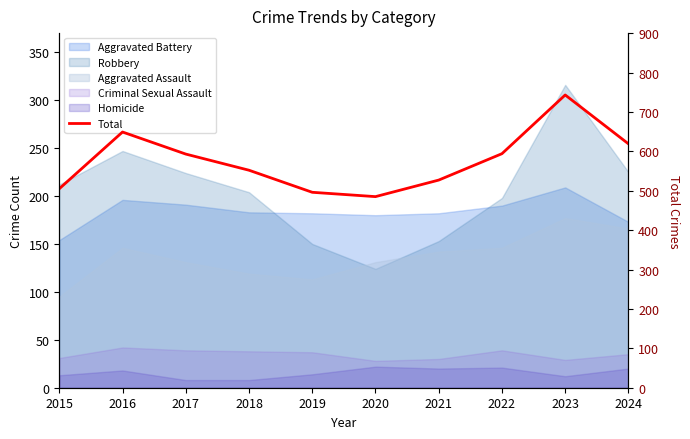

What is the sum of all values?

5763